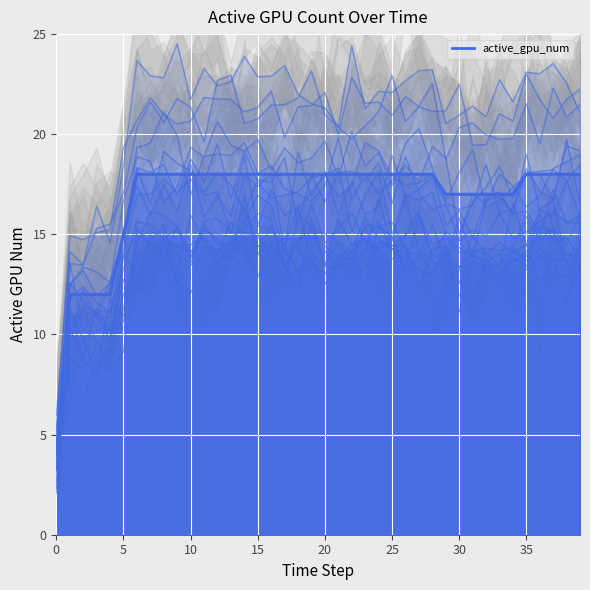

What is the value of the 36th point from the left?

18